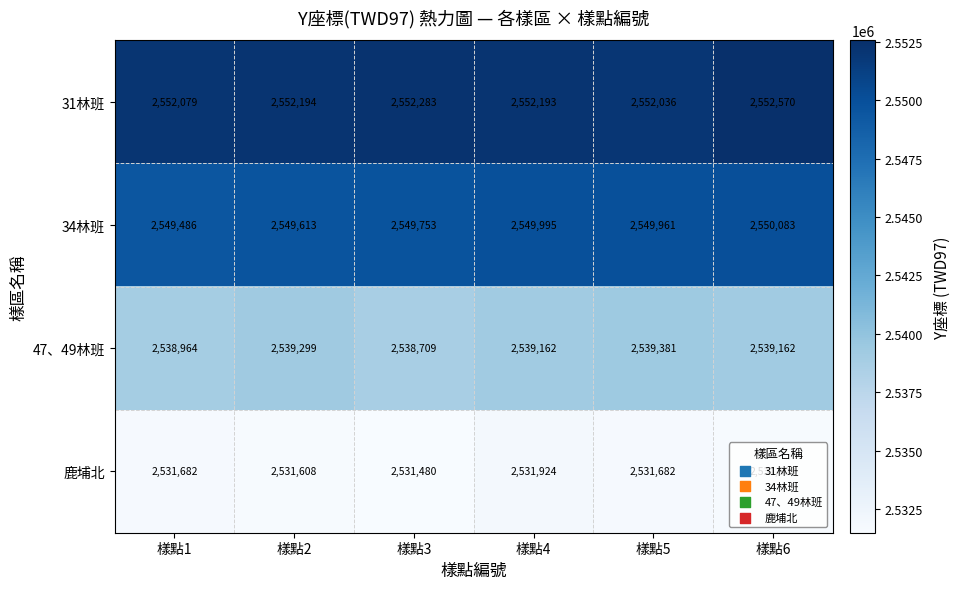

What is the difference between the highest and lowest values at 樣點3?

20803